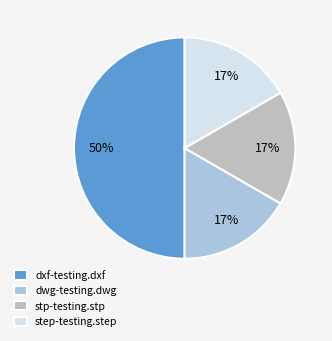

Is it true that stp-testing.stp is 7% of the pie?

False